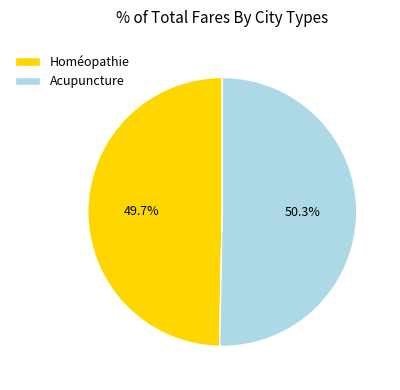

What portion of the pie excludes Homéopathie?

50.3%